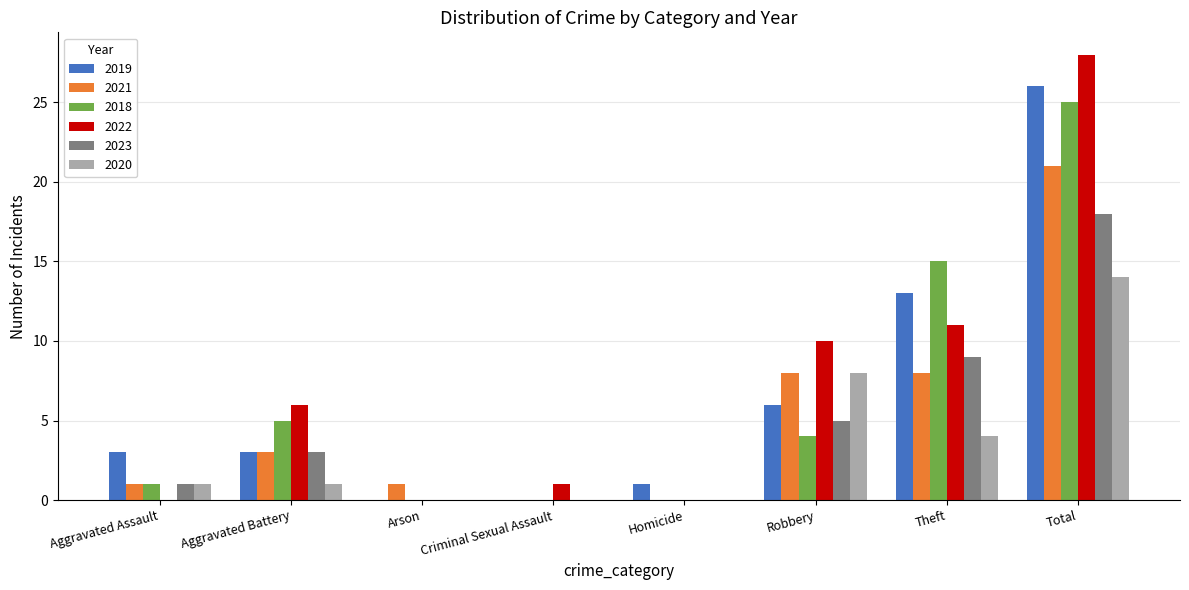

What is the spread (max minus min) of values at Total?

14